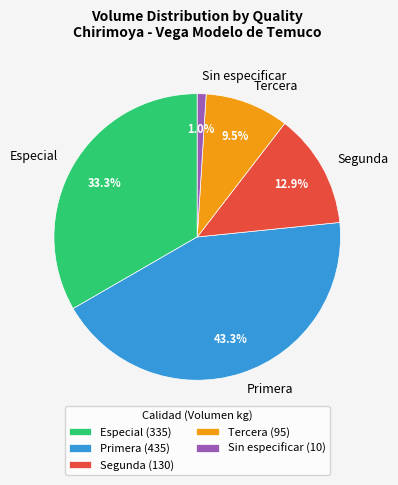

Which category has the smallest portion of the pie?

Sin especificar